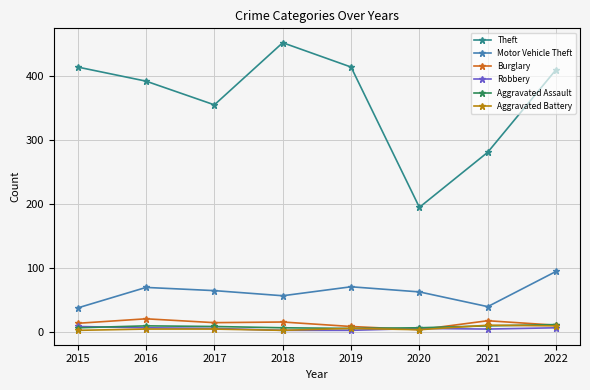

What is the highest value of the Burglary series?

21